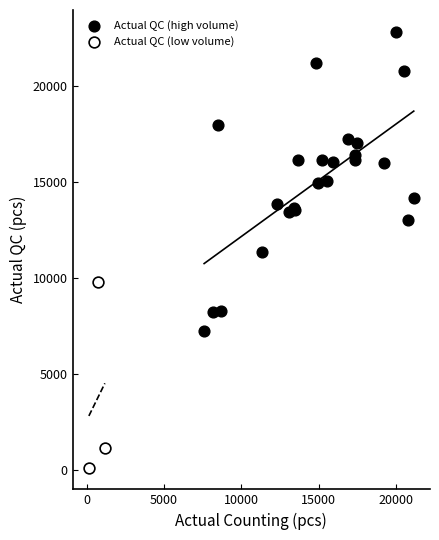

Which series has the widest spread of Y values?

Actual QC (high volume)